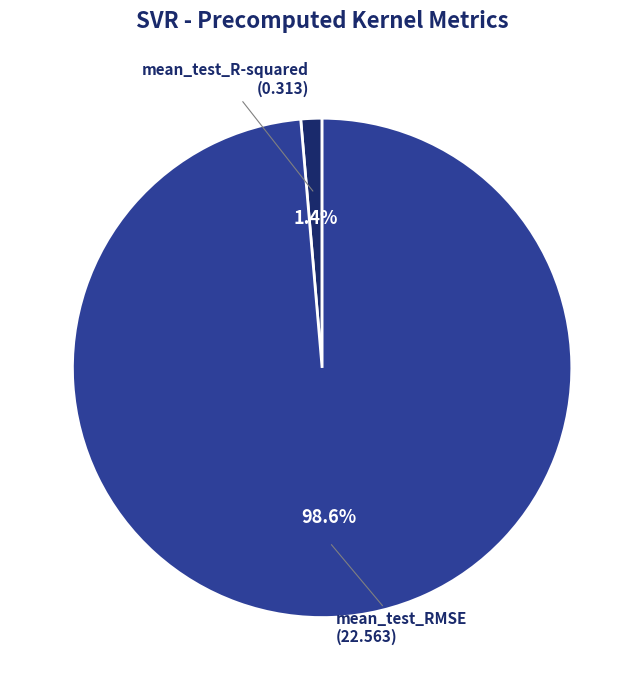

What portion of the pie excludes mean_test_RMSE?

1.4%